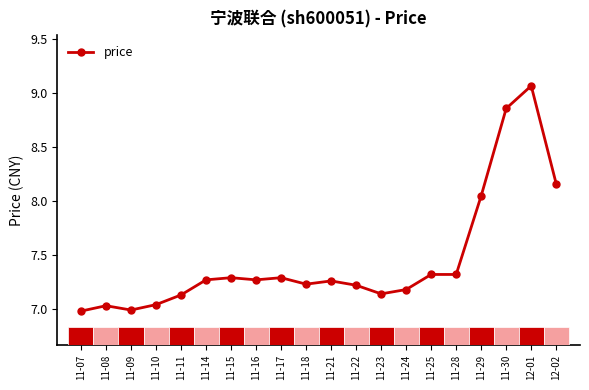

What is the change in value from 11-24 to 12-01?

+1.9